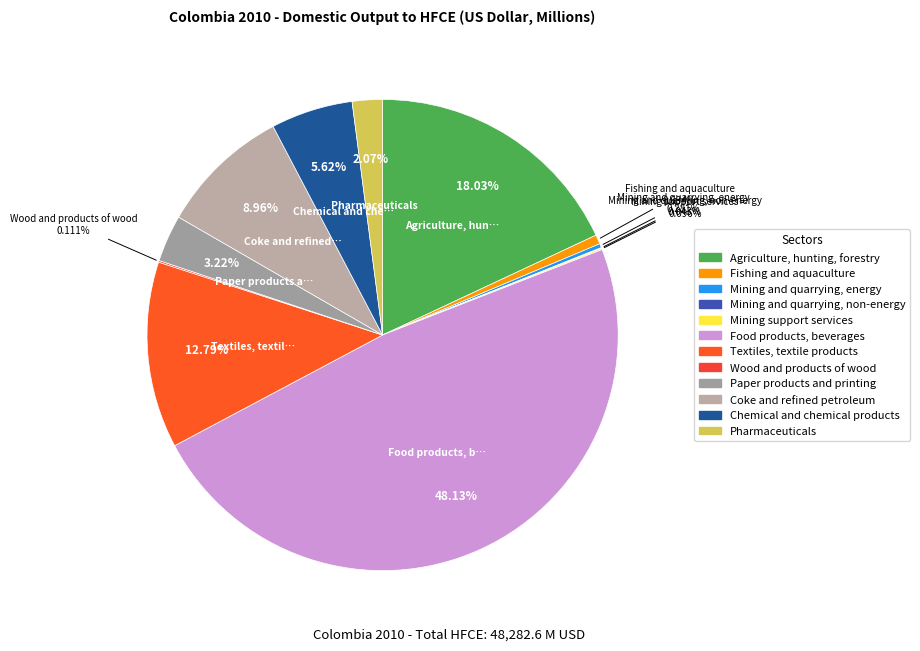

To the nearest percent, what is the difference between the Agriculture, hunting, forestry and Mining support services slice percentages?

18%